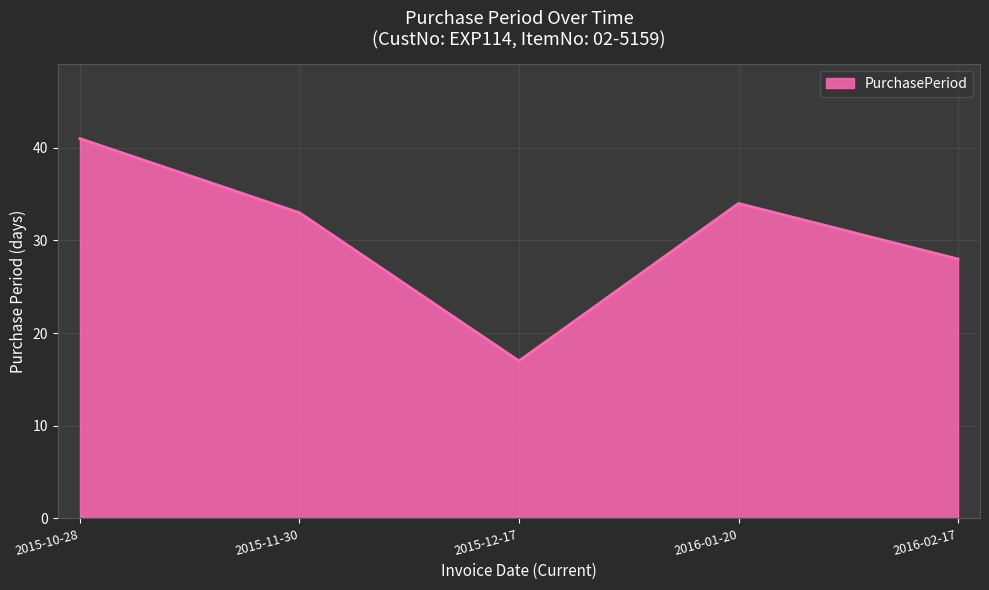

Rank the categories by value from lowest to highest.

2015-12-17, 2016-02-17, 2015-11-30, 2016-01-20, 2015-10-28